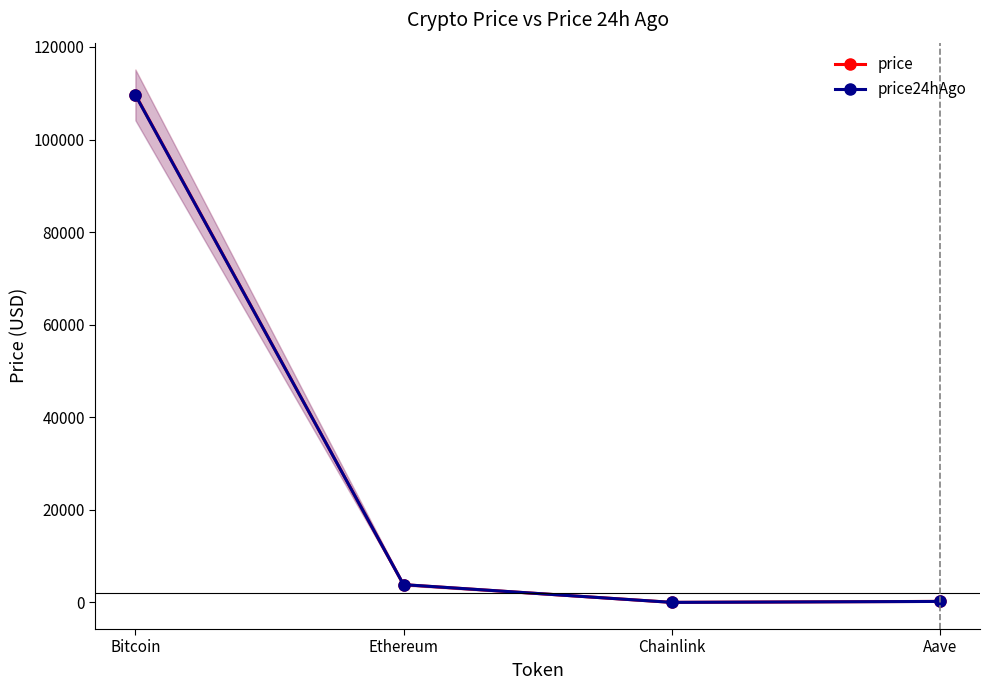

What are all the series names shown in the legend?

price, price24hAgo